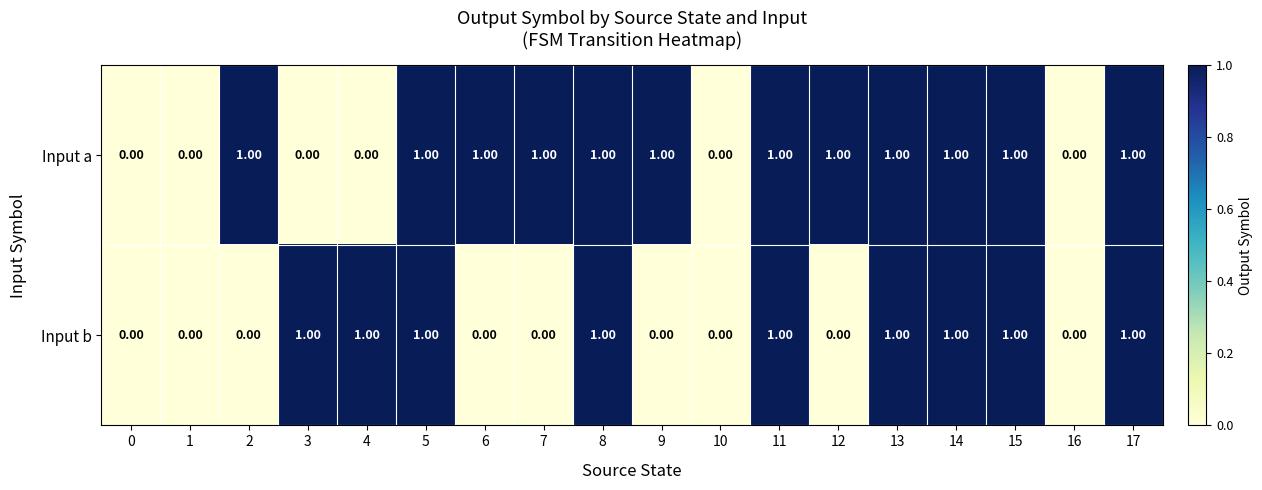

List the series in order of their overall mean, highest first.

Input a, Input b